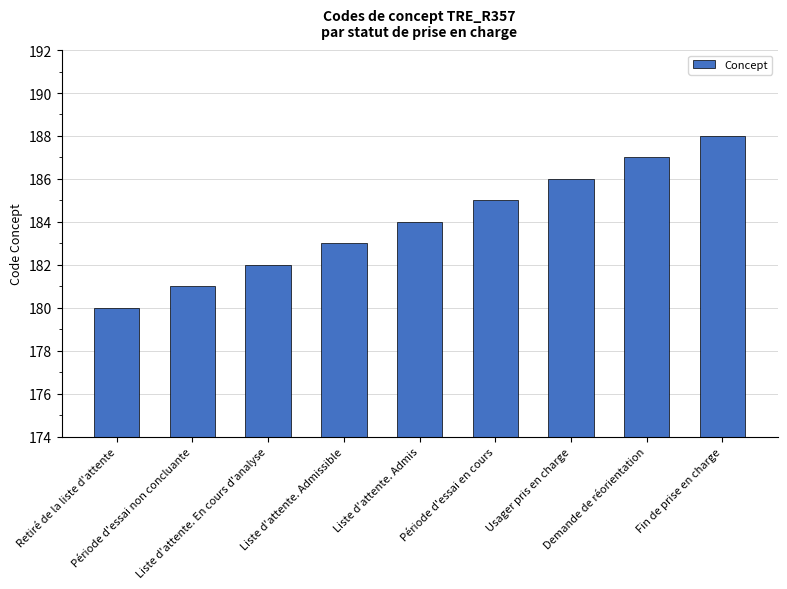

Which category has the lowest value across all series?

Retiré de la liste d'attente